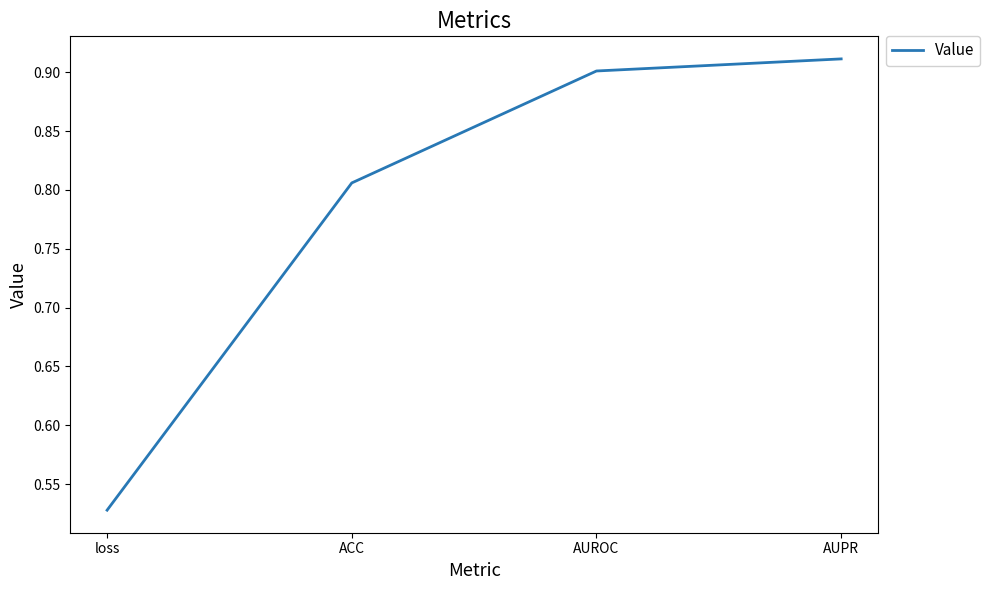

What position from the left is AUROC?

3